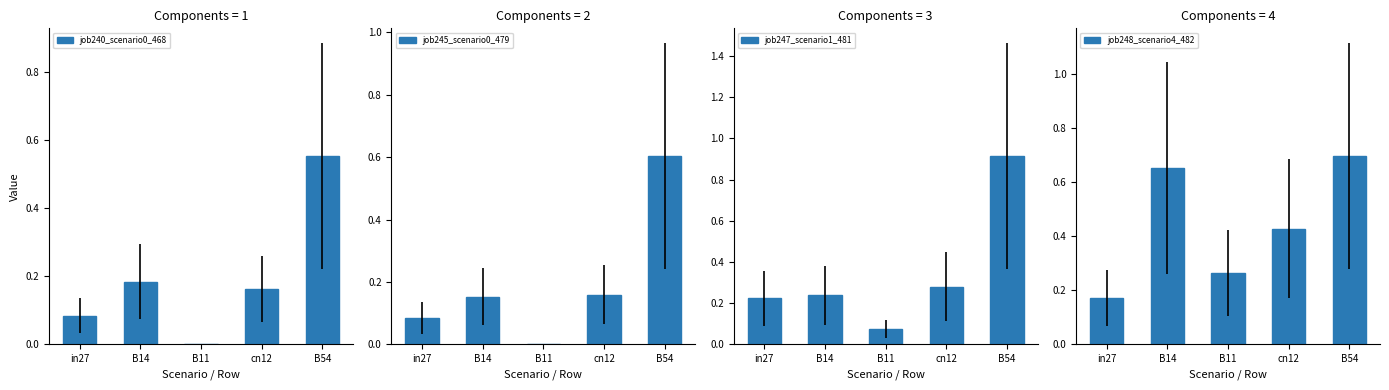

Reading left to right, list all the values displayed in this chart.

job240_scenario0_468: in27=0.1	B14=0.2	B11=0.0	cn12=0.2	B54=0.6
job245_scenario0_479: in27=0.1	B14=0.2	B11=0.0	cn12=0.2	B54=0.6
job247_scenario1_481: in27=0.2	B14=0.2	B11=0.1	cn12=0.3	B54=0.9
job248_scenario4_482: in27=0.2	B14=0.7	B11=0.3	cn12=0.4	B54=0.7